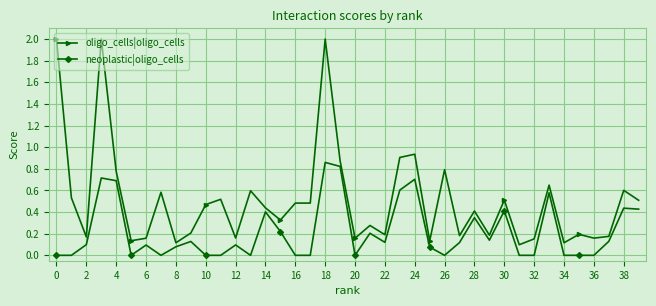

True or false: neoplastic|oligo_cells and oligo_cells|oligo_cells cross at least once.

False